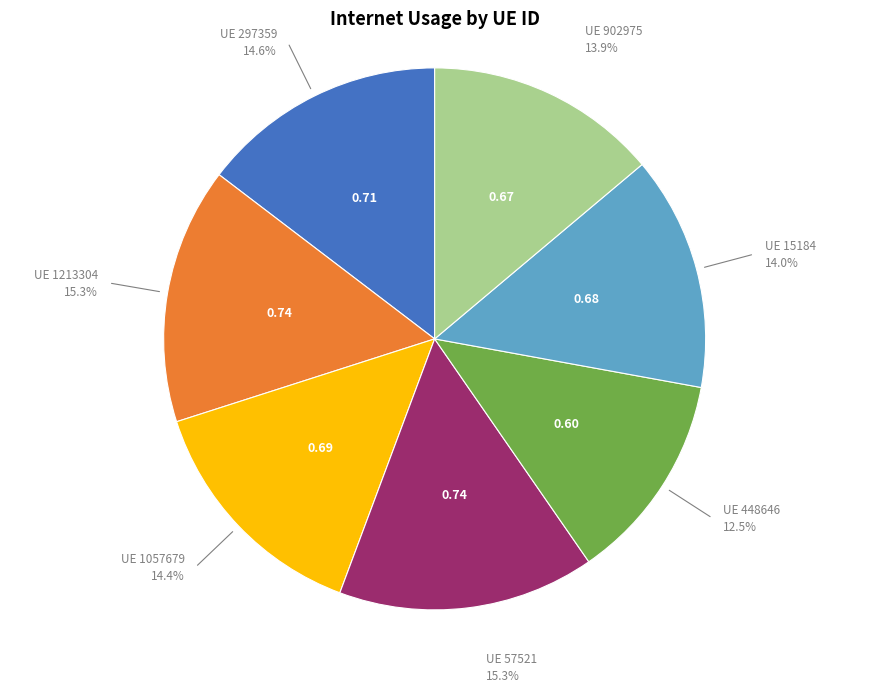

Is there any slice that represents more than half of the pie?

No